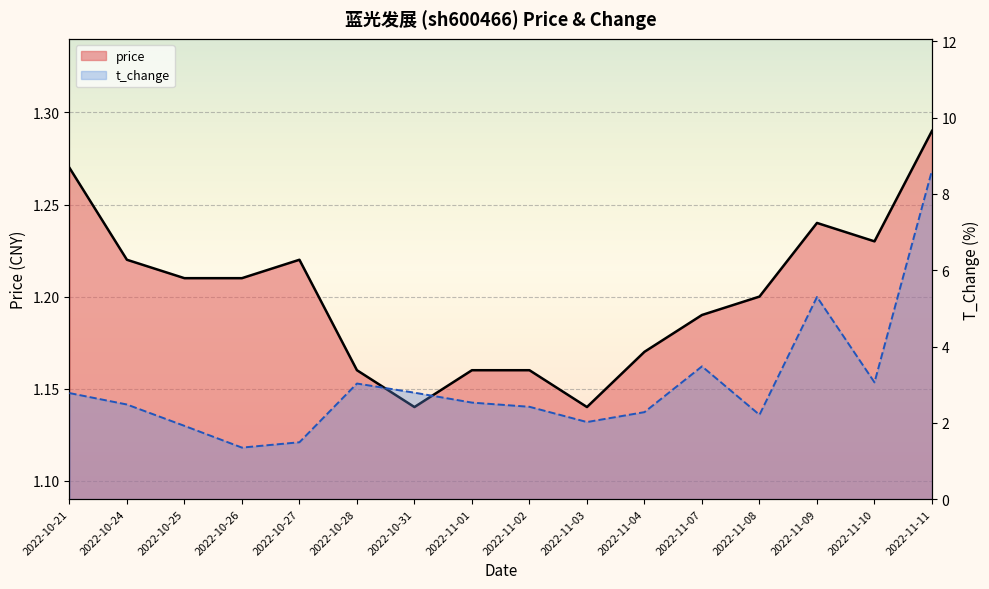

Rank the series by their maximum value, from highest to lowest.

t_change, price